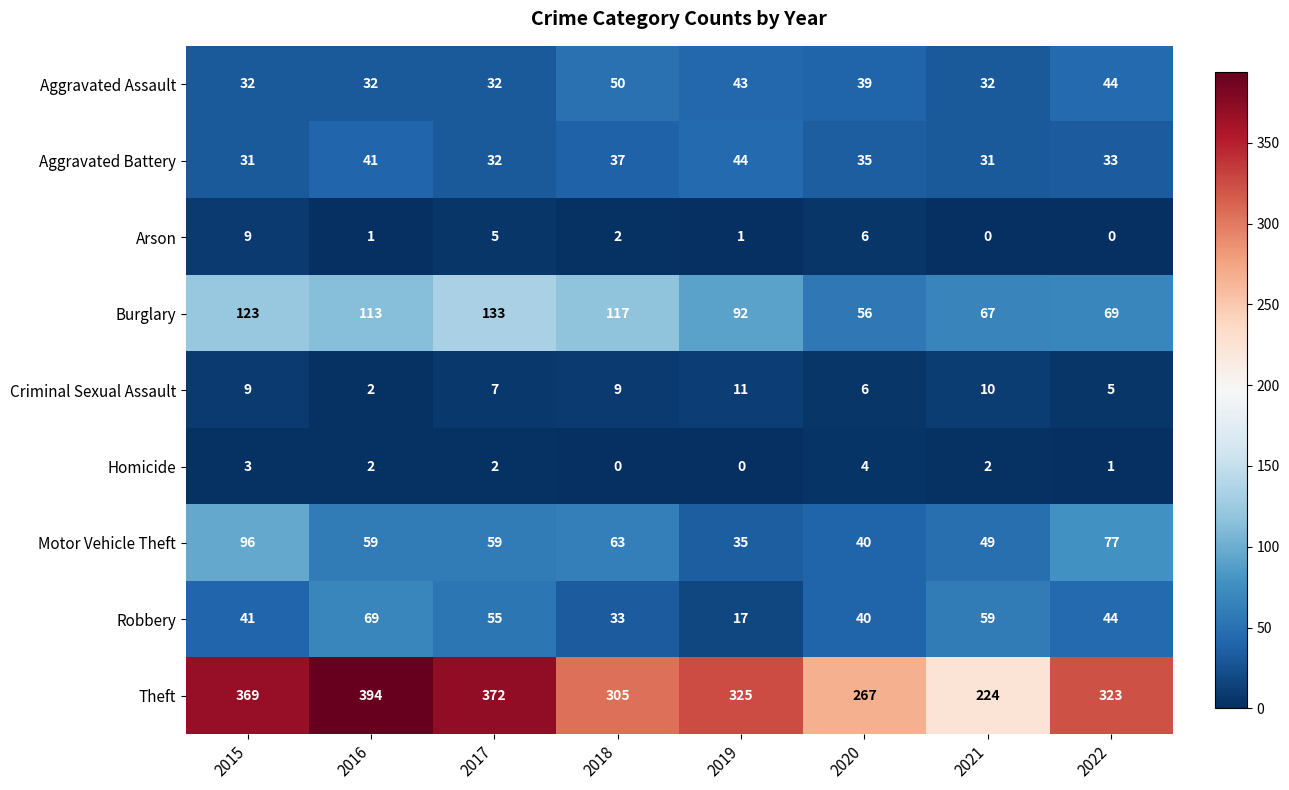

At which label is Arson closest to 4?

2017